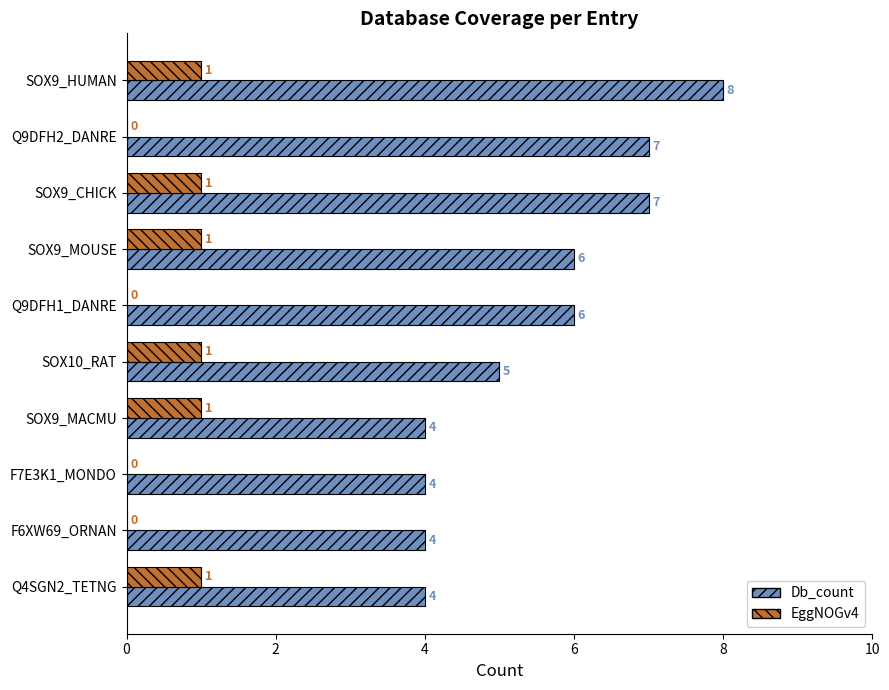

Read the Db_count value at Q4SGN2_TETNG.

4